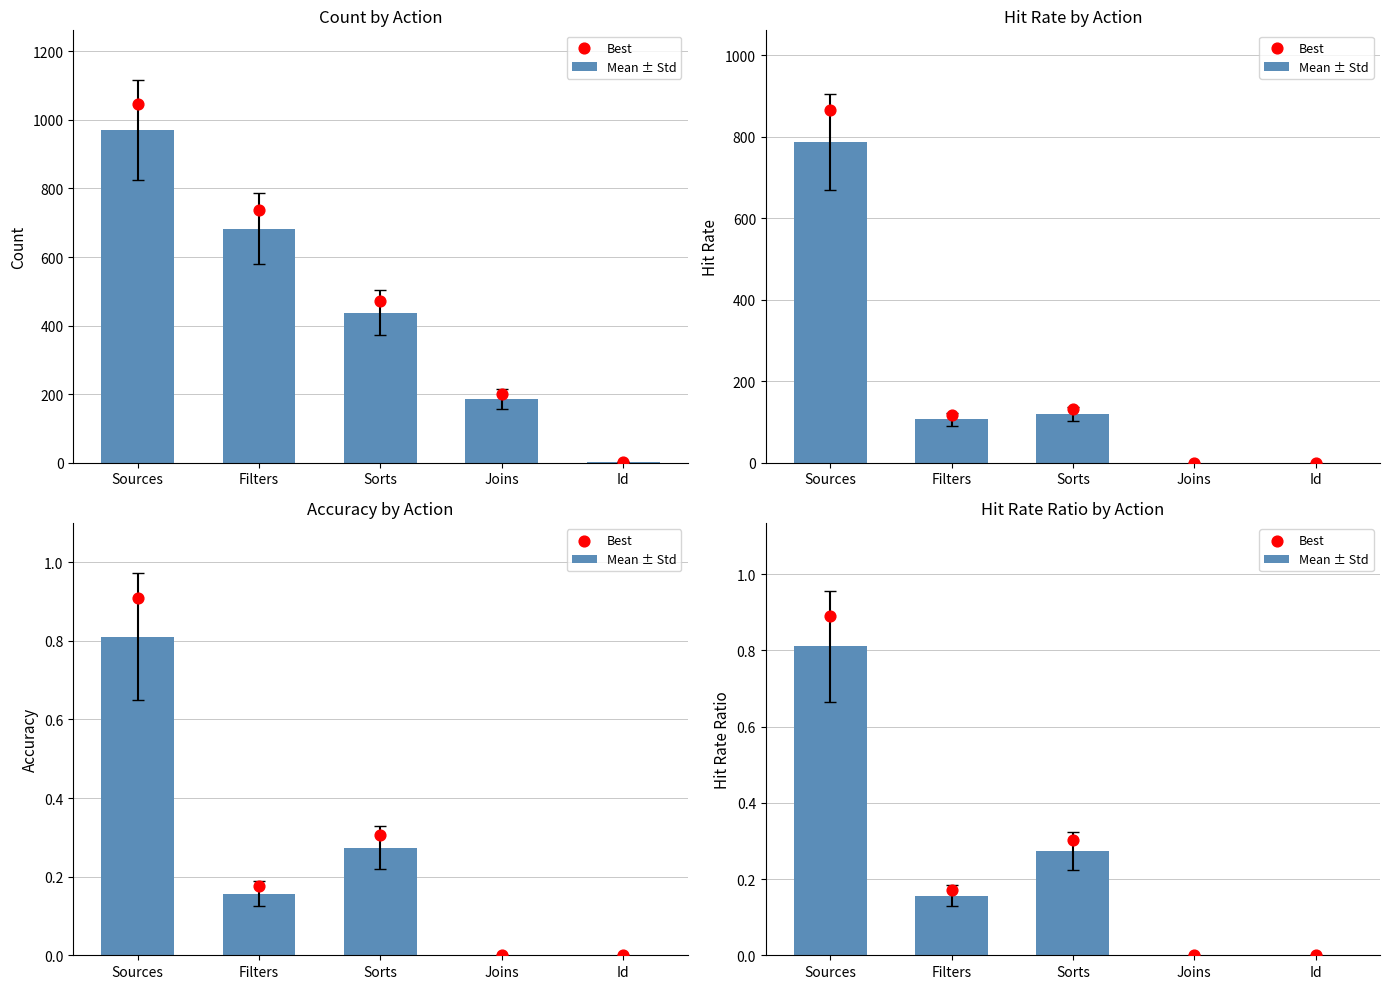

At how many categories does at least one series exceed 0?

3